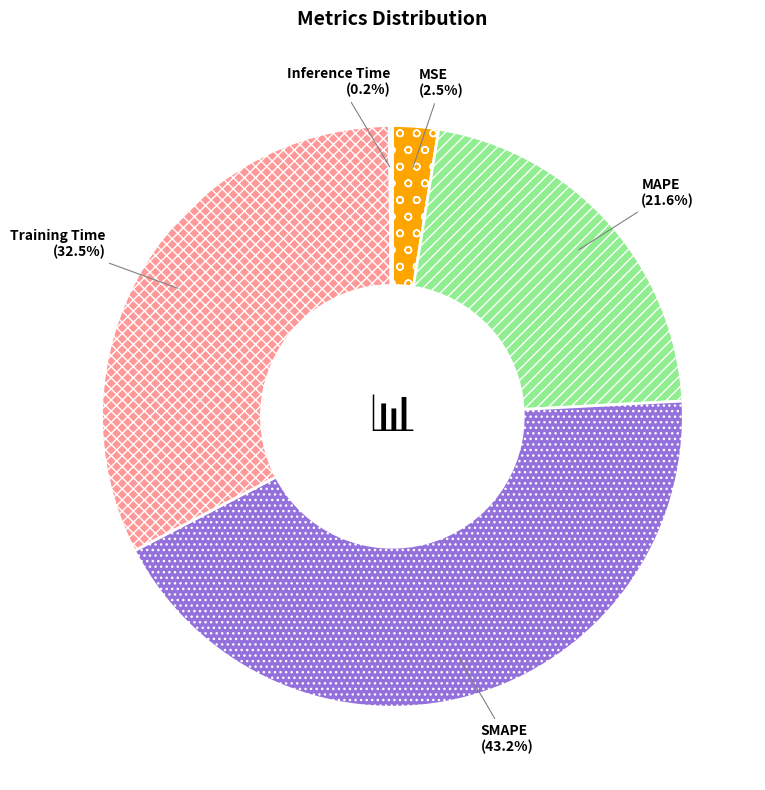

To the nearest percent, what is the combined percentage of SMAPE and MSE?

46%